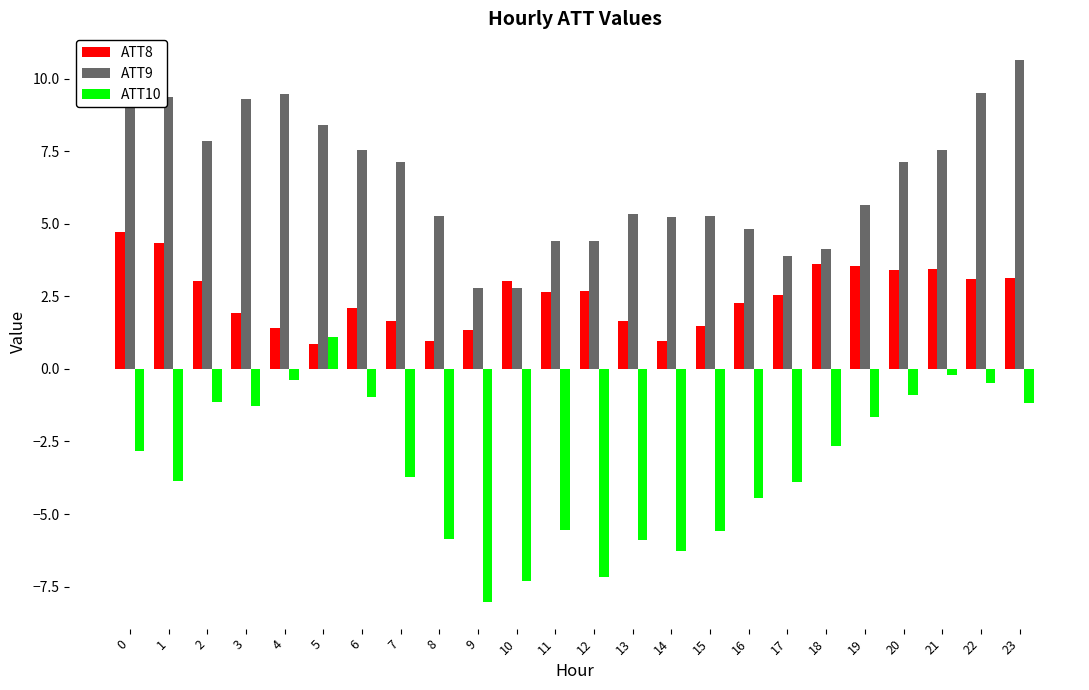

Does the chart contain stacked bars?

No